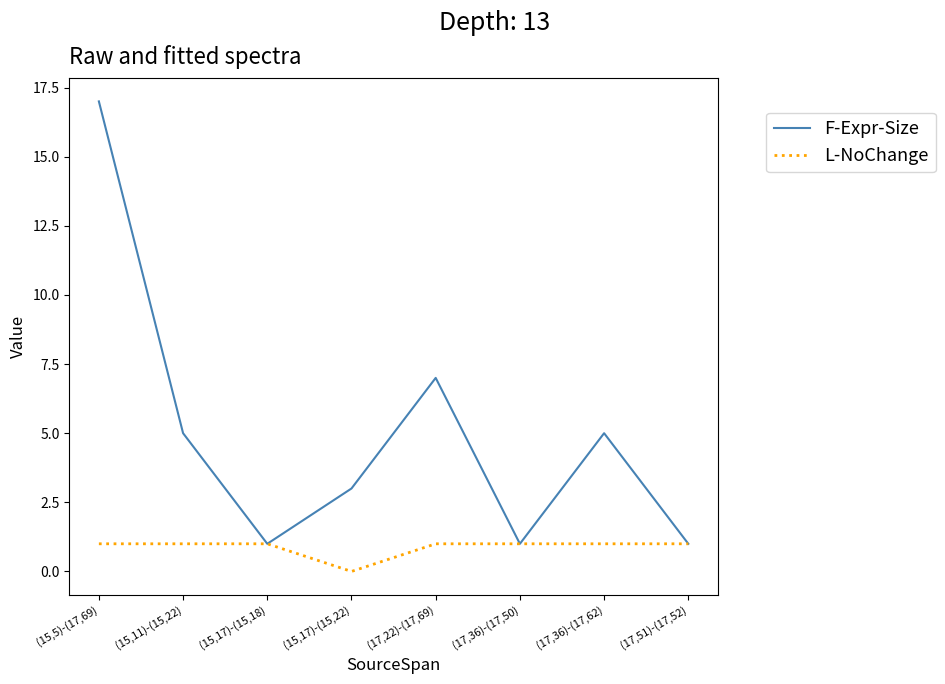

Which series has the widest spread of values?

F-Expr-Size